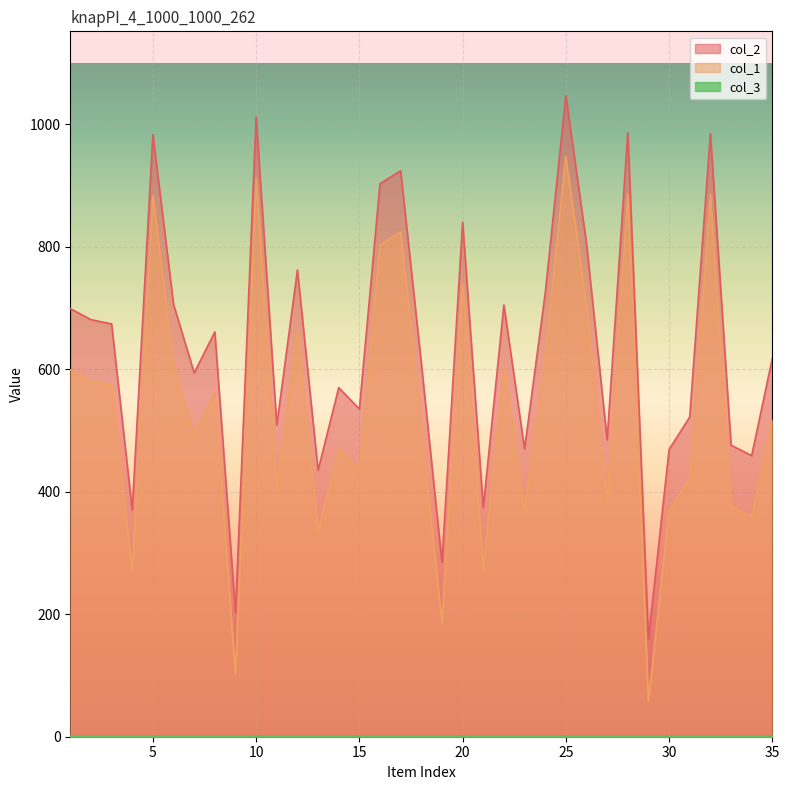

True or false: col_1 has a value of 497 at 30.

False